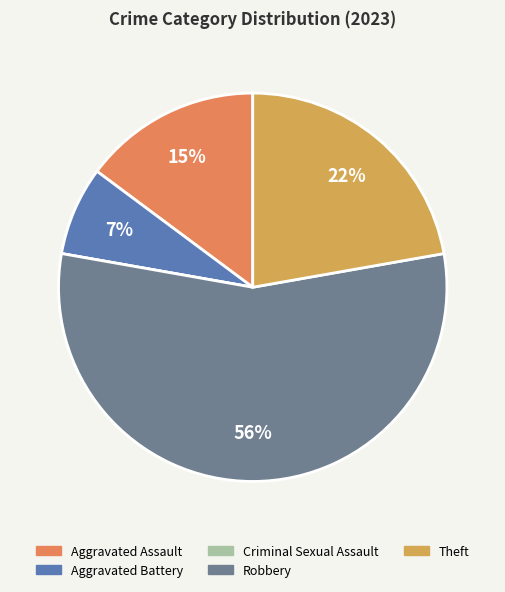

Is there any slice that represents more than half of the pie?

Yes